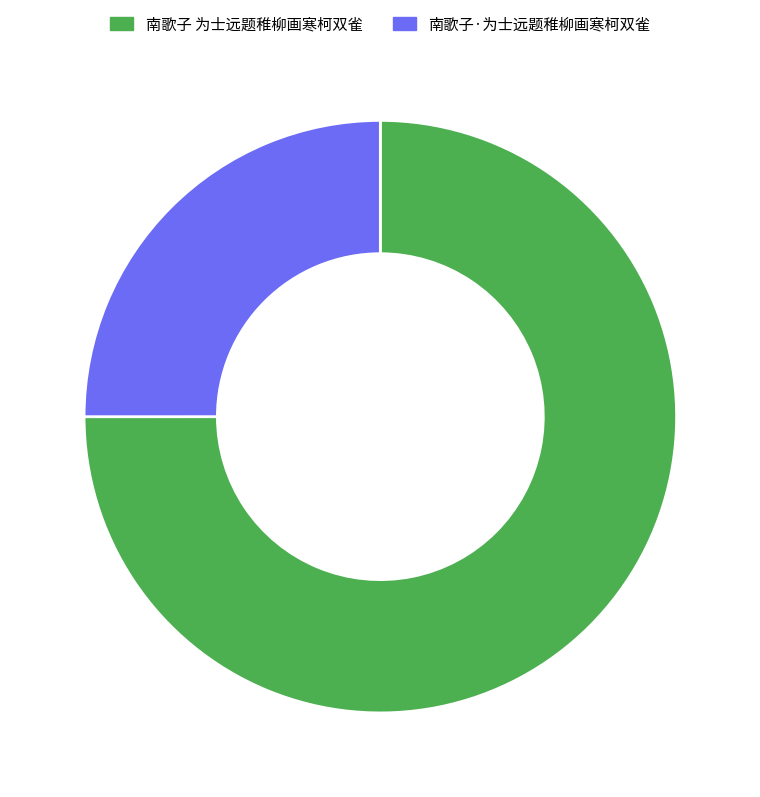

Is there any slice that represents more than half of the pie?

Yes